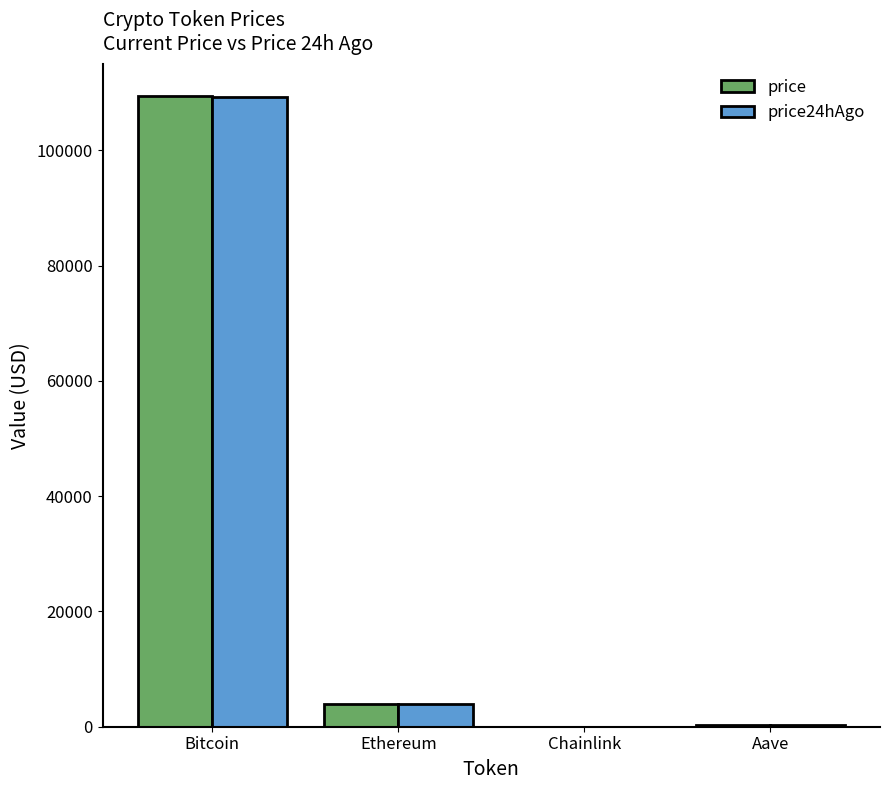

The price24hAgo series shows 109193.0 at Bitcoin. True or false?

True